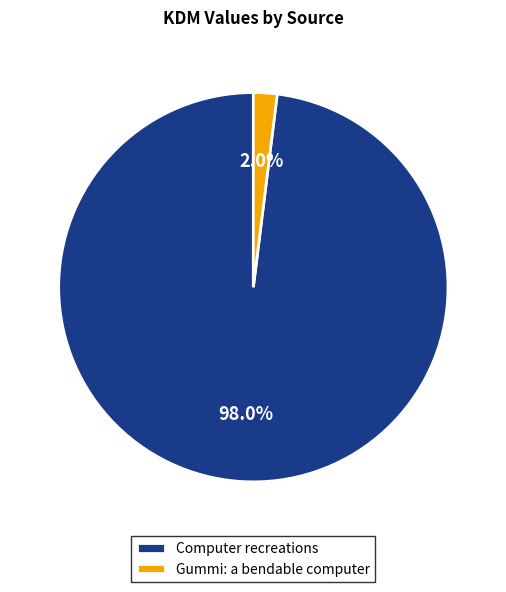

Combined, do Gummi: a bendable computer and Computer recreations account for over 50%?

Yes